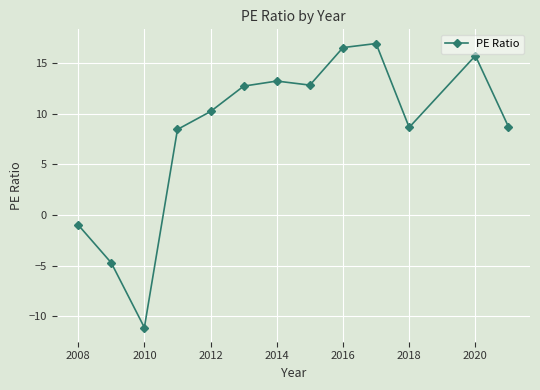

What is the sum of all values?

106.9